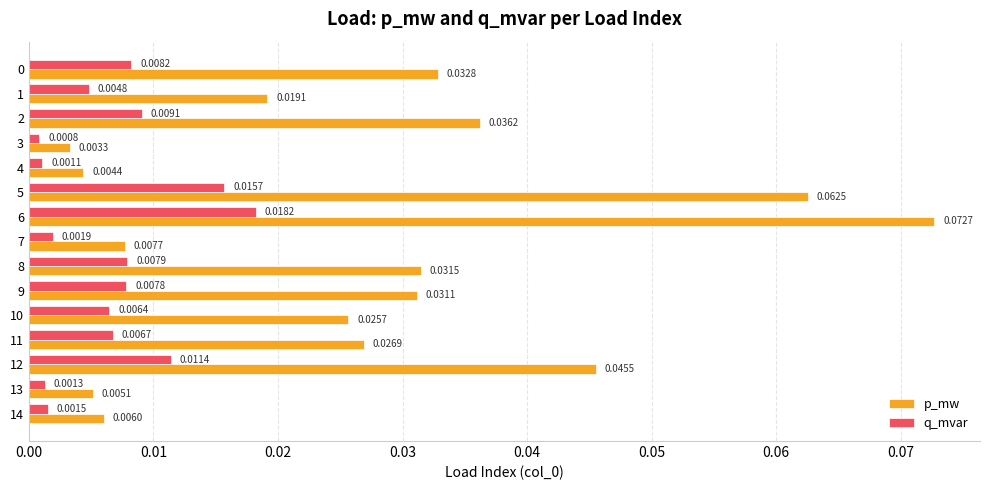

At which category is the sum across all series the highest?

6